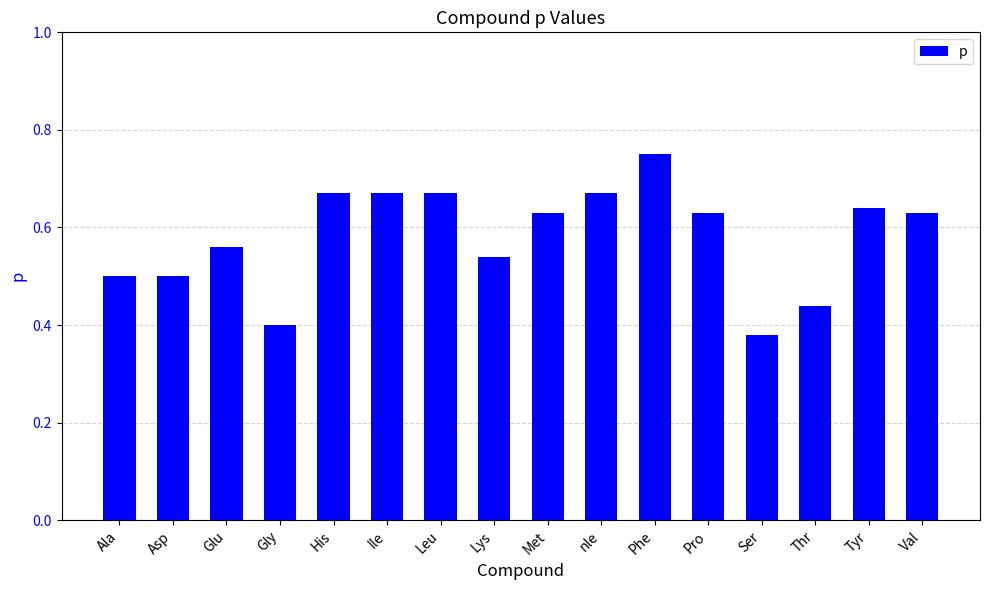

What is the difference between the values at Asp and nle?

0.2